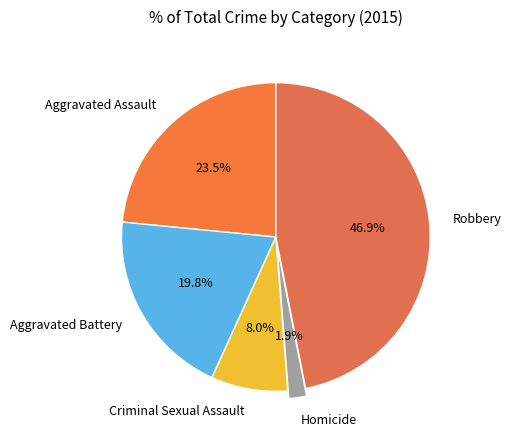

Which has a higher value, Aggravated Battery or Aggravated Assault?

Aggravated Assault